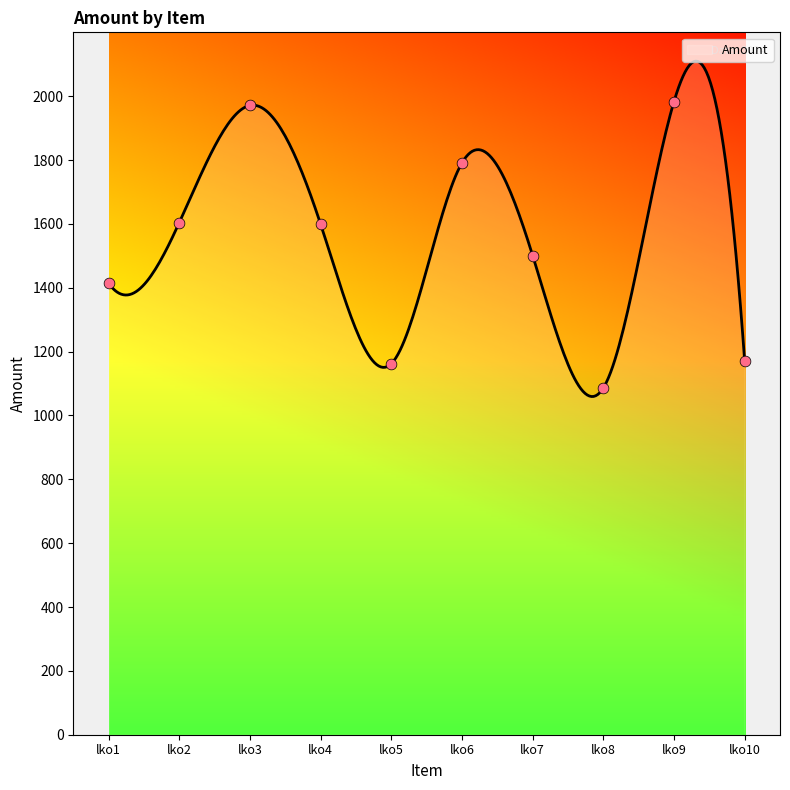

Approximately how many times larger is the value at lko8 compared to lko10?

0.9